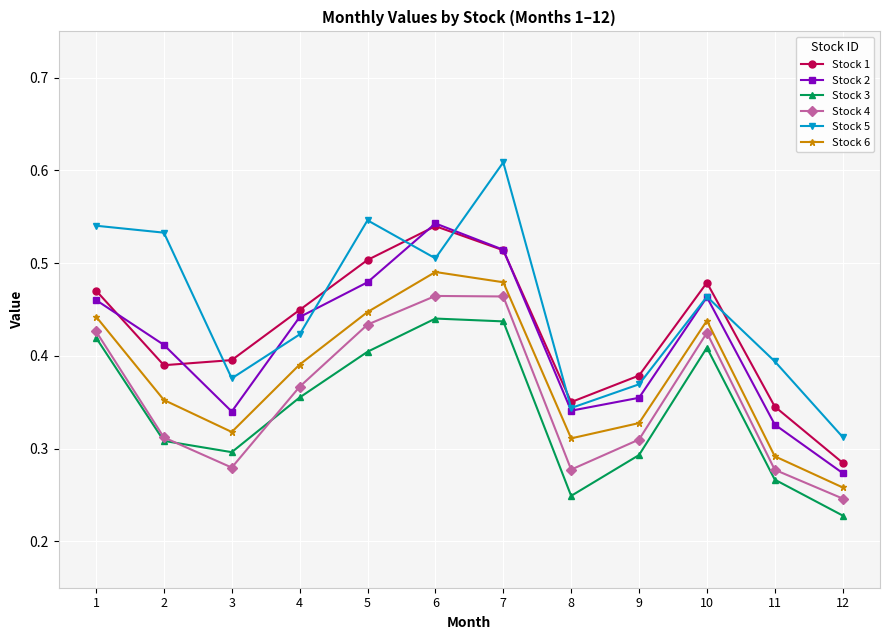

True or false: Stock 2 and Stock 6 intersect in this chart.

False